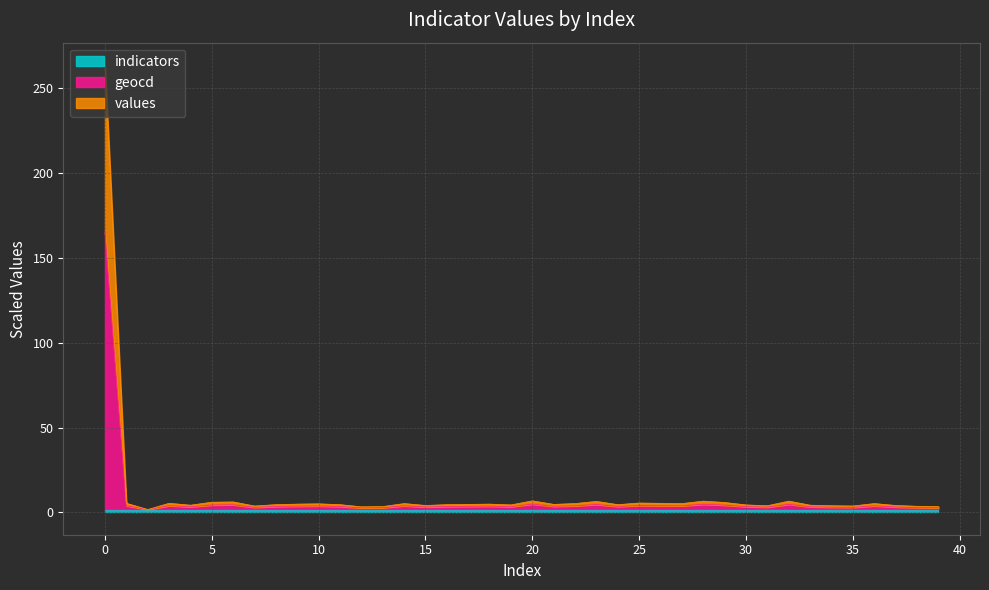

What is the maximum value shown in the chart?

263.8